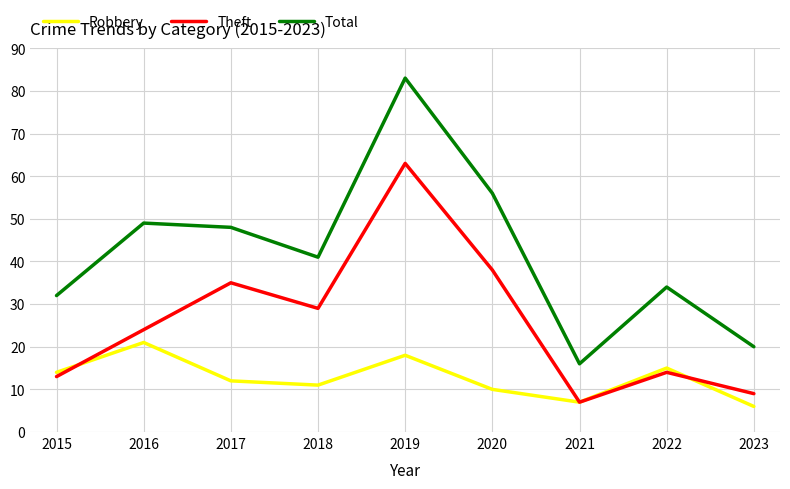

Where is Total nearest to the value 49?

2016